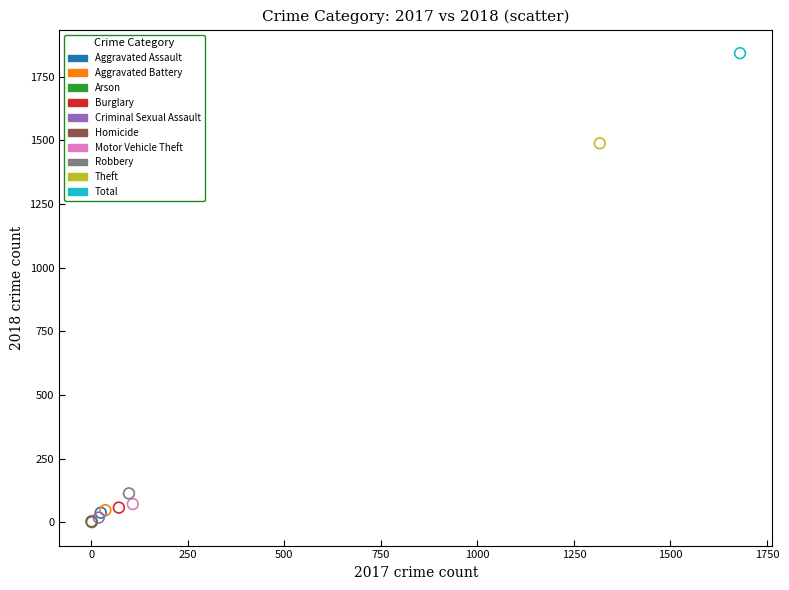

What are all the series names shown in the legend?

Aggravated Assault, Aggravated Battery, Arson, Burglary, Criminal Sexual Assault, Homicide, Motor Vehicle Theft, Robbery, Theft, Total